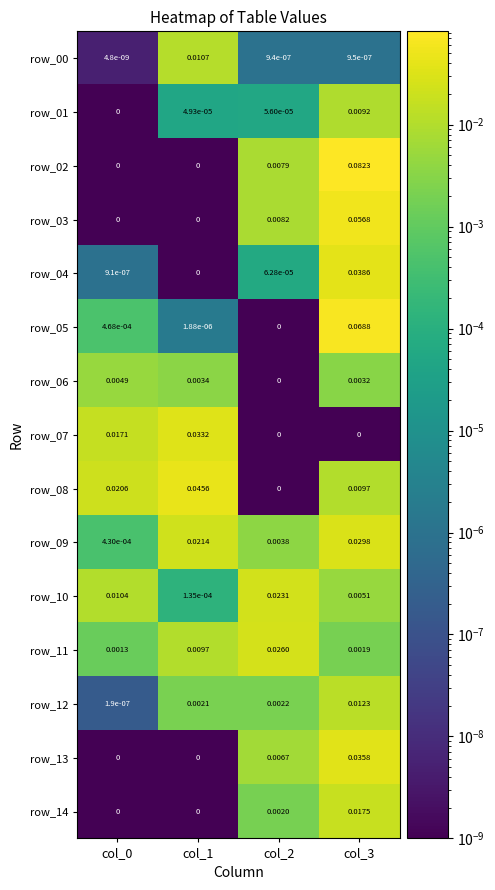

What is the total value across all series at col_3?

0.4